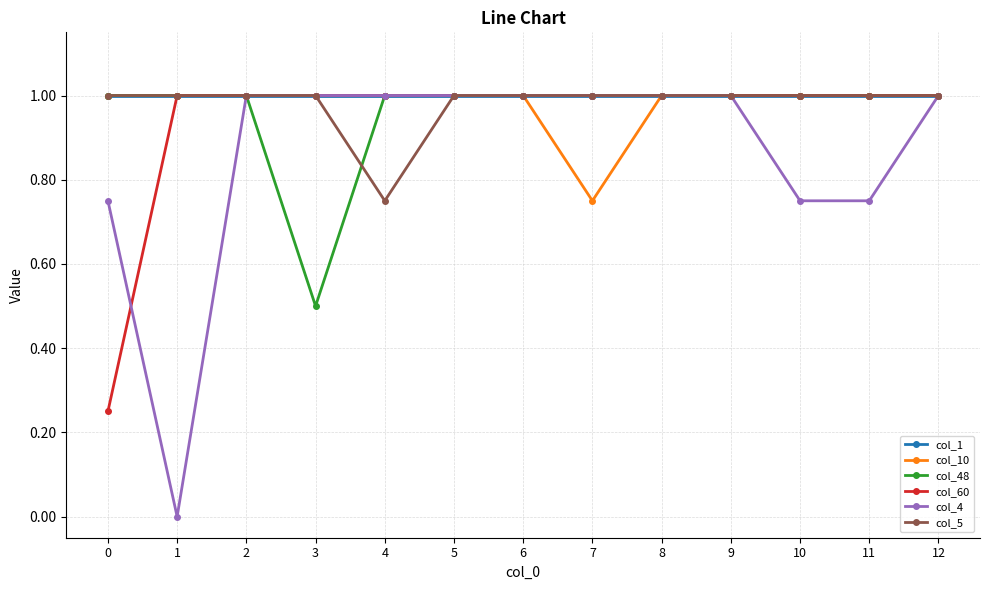

At which category does col_4 reach its first local valley?

1